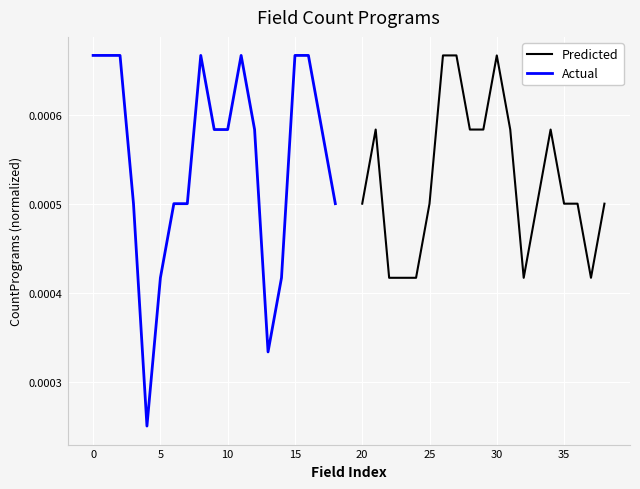

How many interior local peaks does the Predicted series have?

3